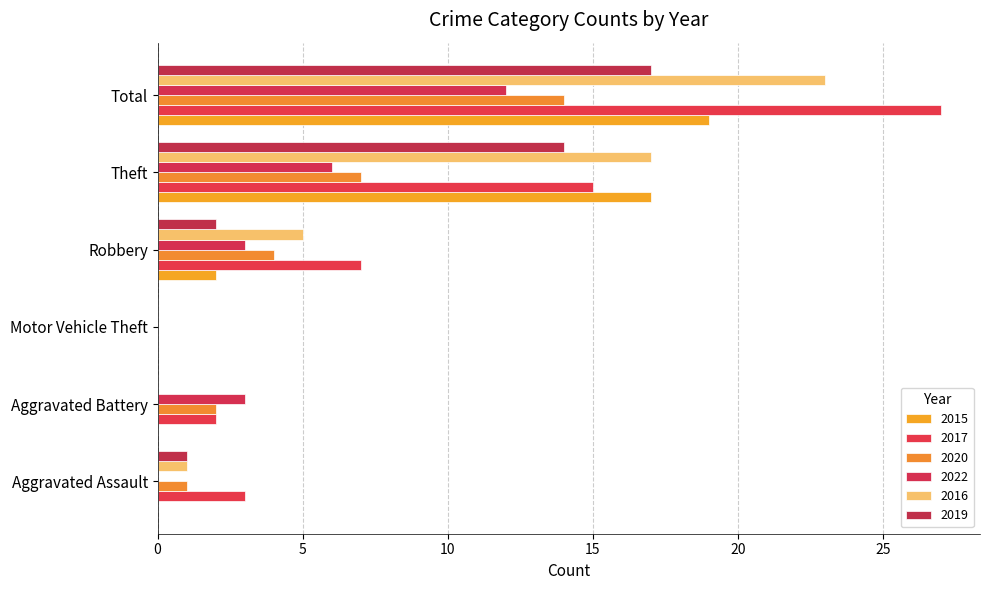

Which series has the largest total across all categories?

2017